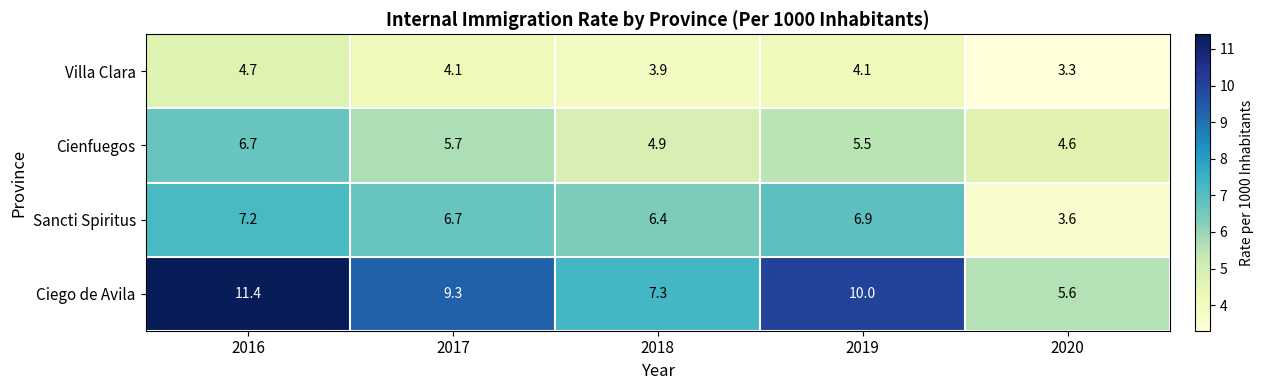

Is it true that Cienfuegos equals 5.5 at 2019?

True